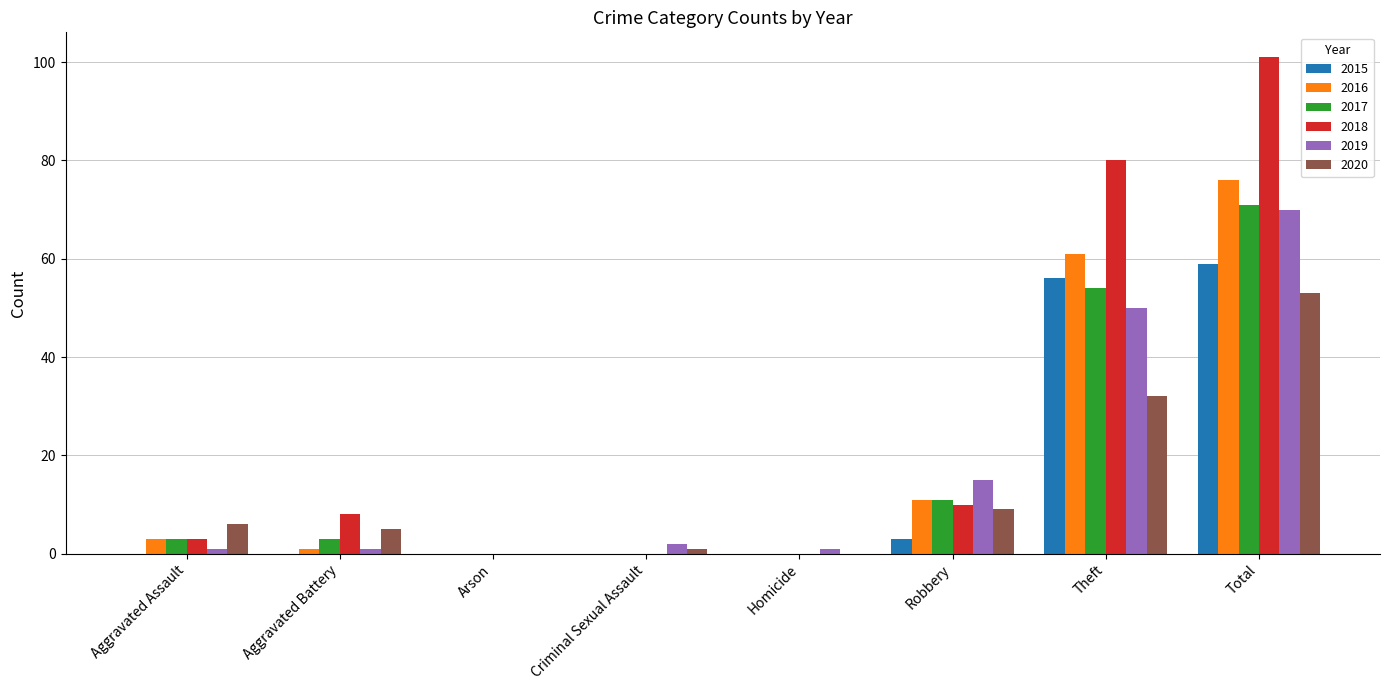

At which label is 2015 closest to 29?

Robbery